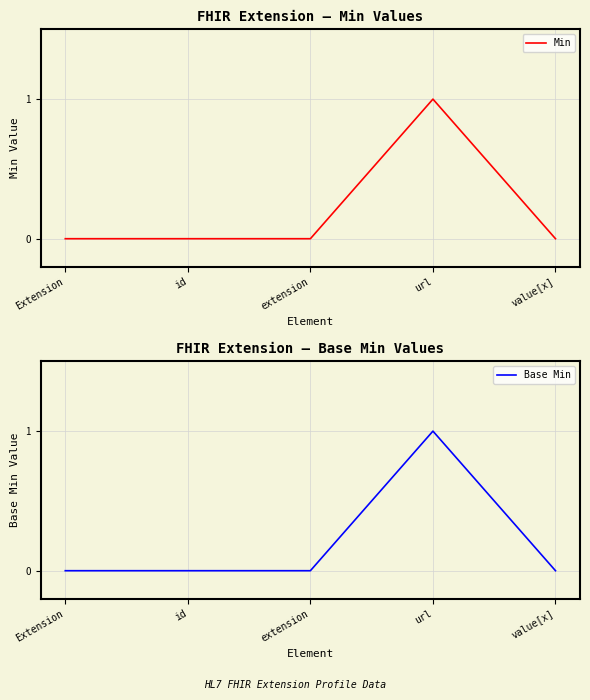

In Min, how many points are higher than both neighbors (excluding endpoints)?

1